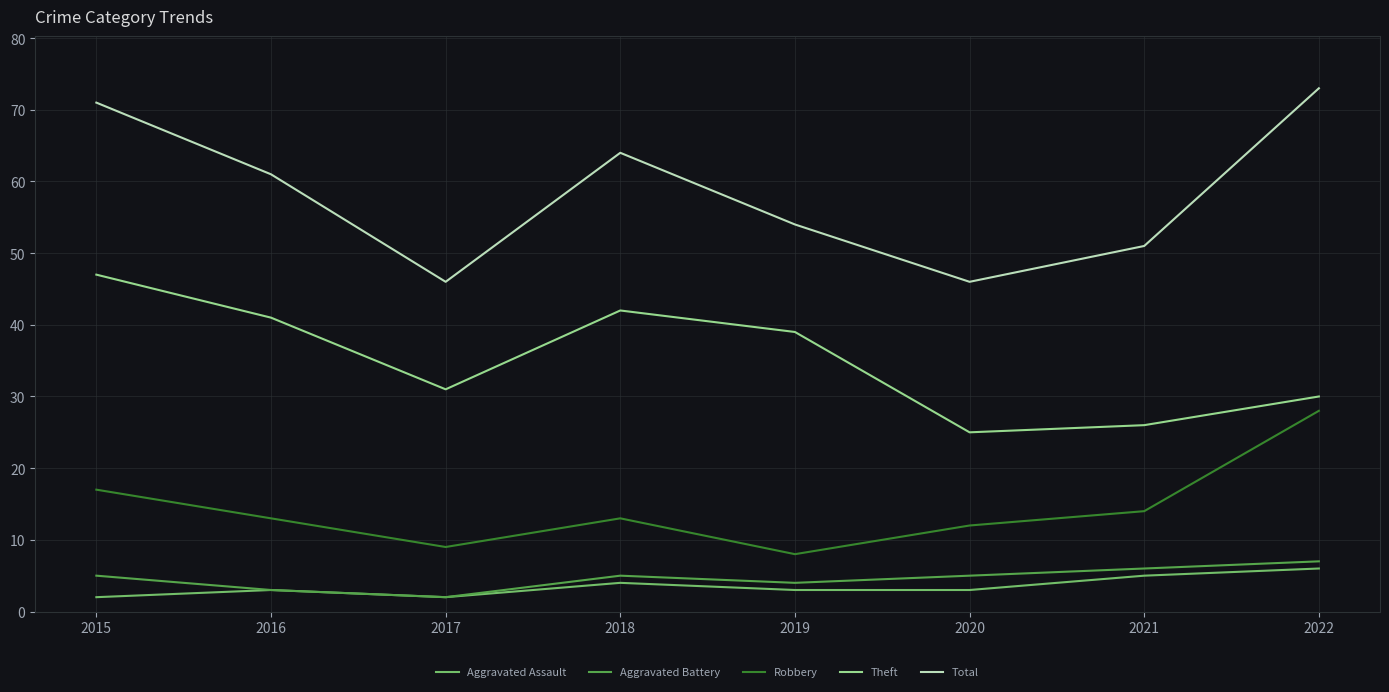

Where is the first local maximum for Aggravated Battery?

2018